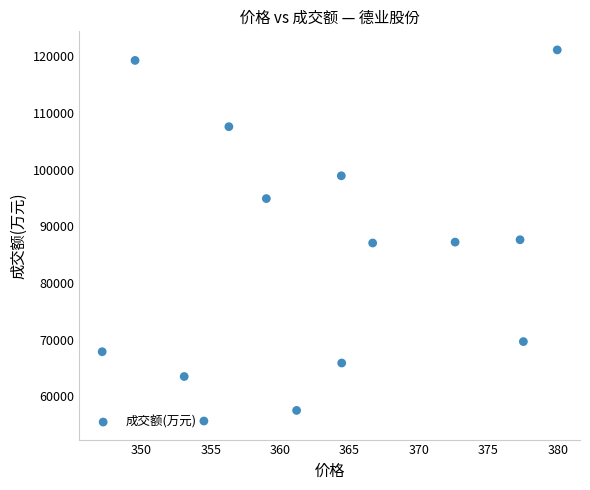

What is the range of Y values (max minus min)?

65520